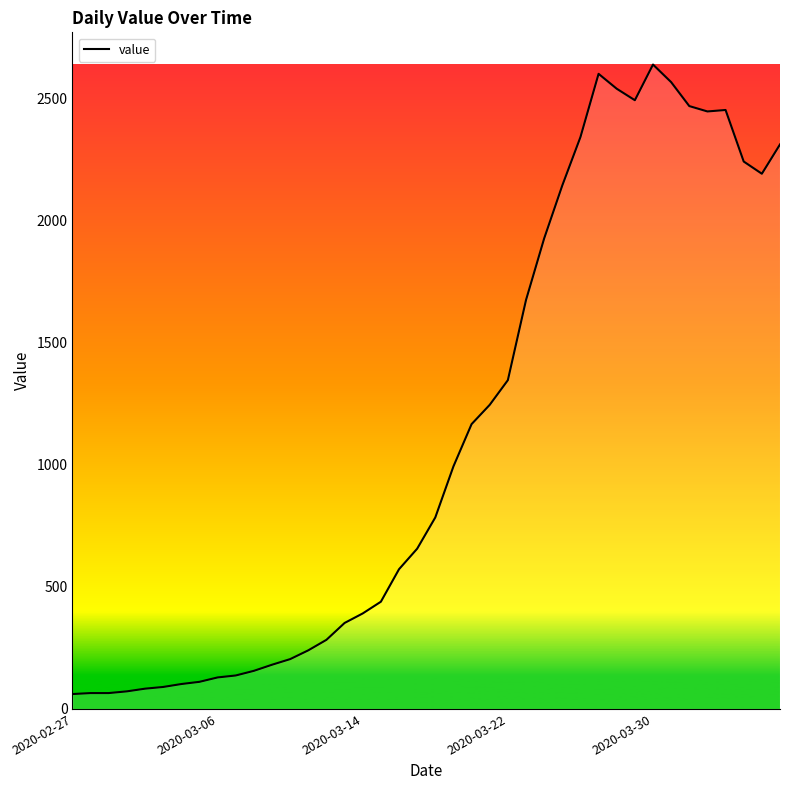

What is the smallest value displayed?

61